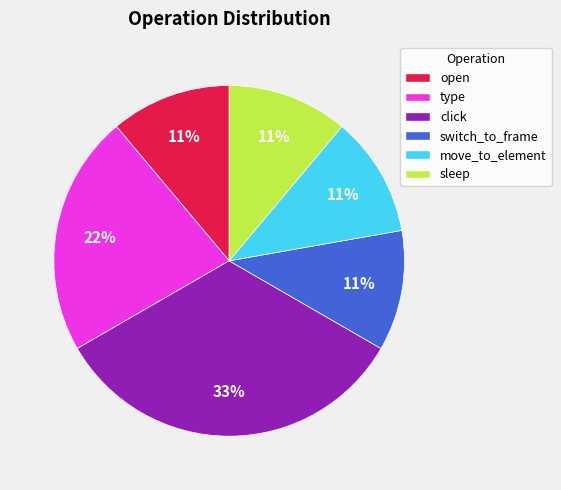

Combined, do type and open account for over 50%?

No